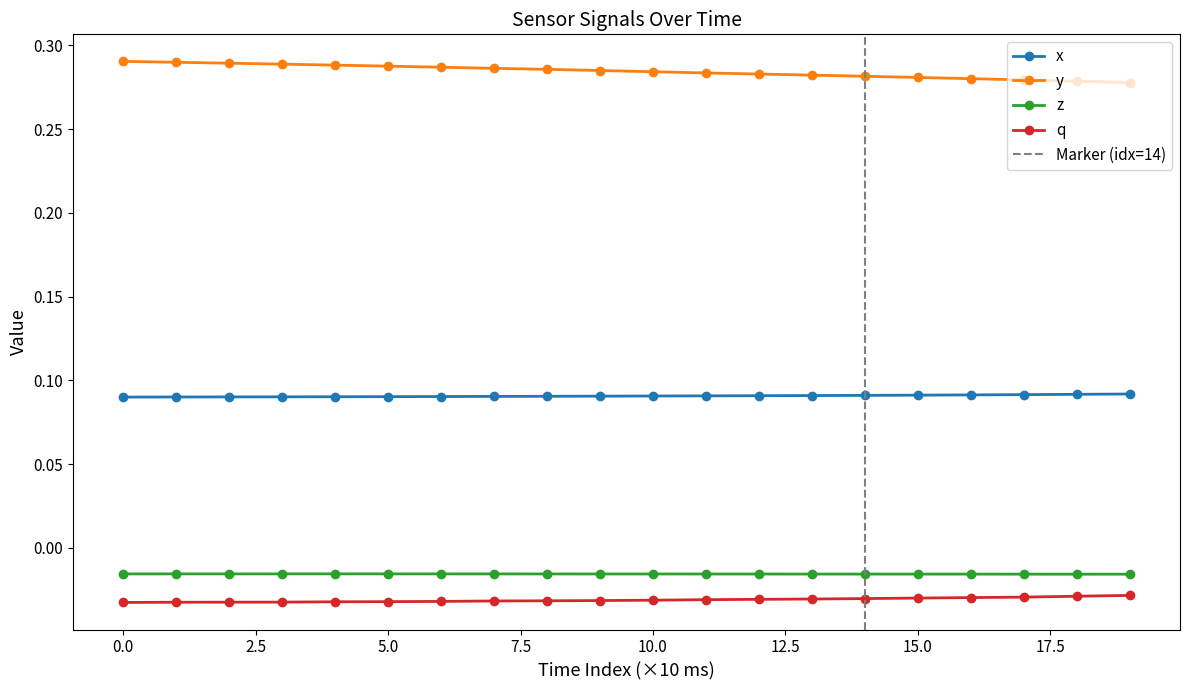

What is the greatest value displayed?

0.3